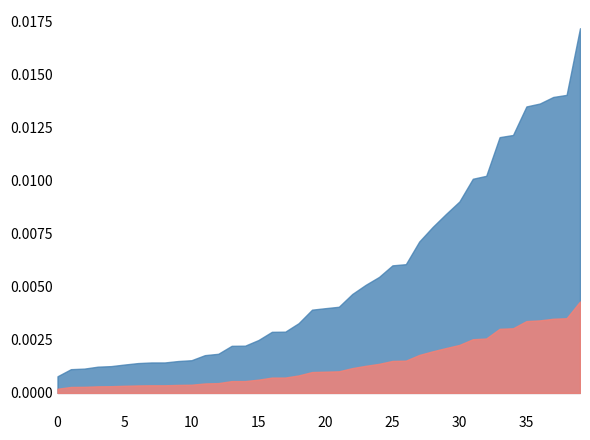

List the series in order of their peak value, lowest first.

q_mvar, p_mw